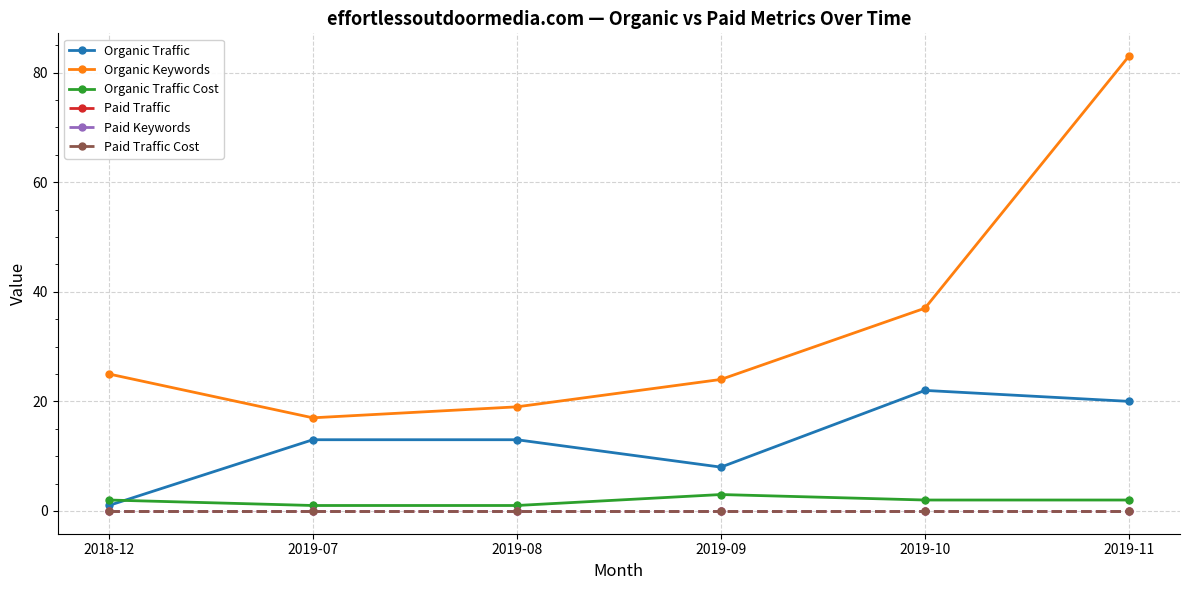

The Organic Traffic series shows 8 at 2019-09. True or false?

True